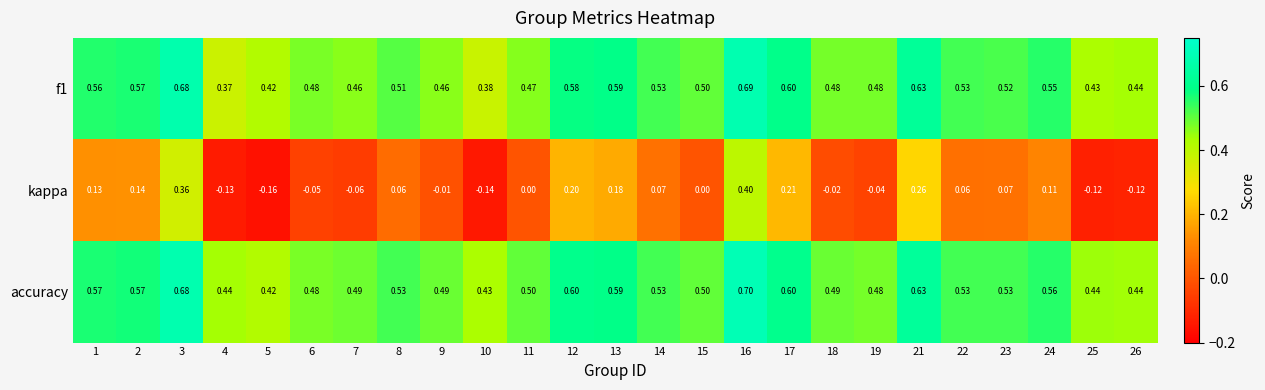

Rank the series by their maximum value, from lowest to highest.

kappa, f1, accuracy